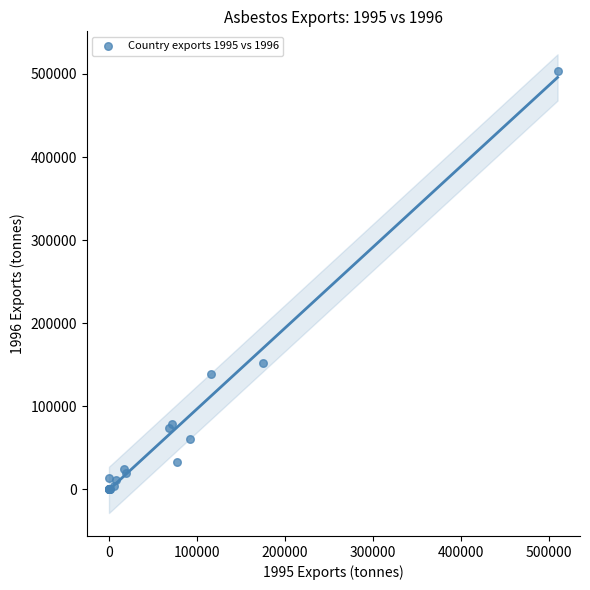

What Y value in the scatter plot is closest to 252034?

152091